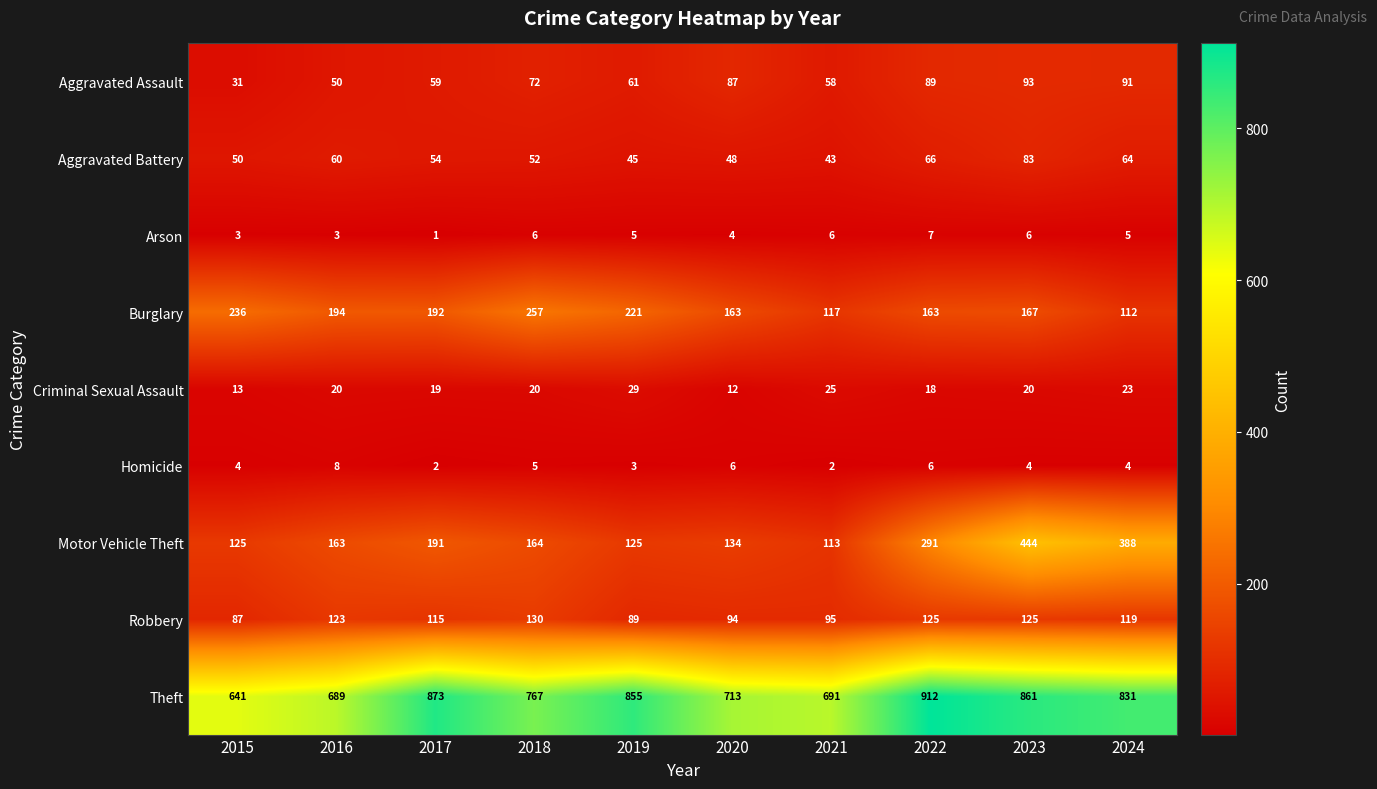

Which series changed the most between 2019 and 2020?

Theft